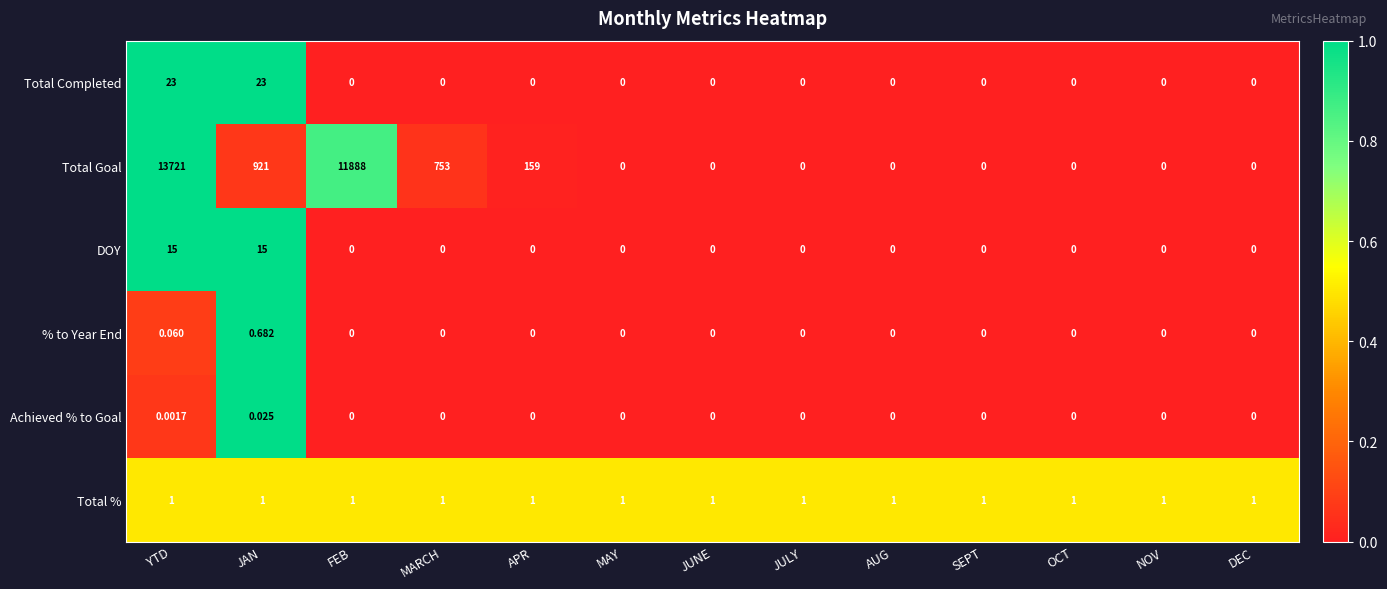

What is the greatest value displayed?

13721.0